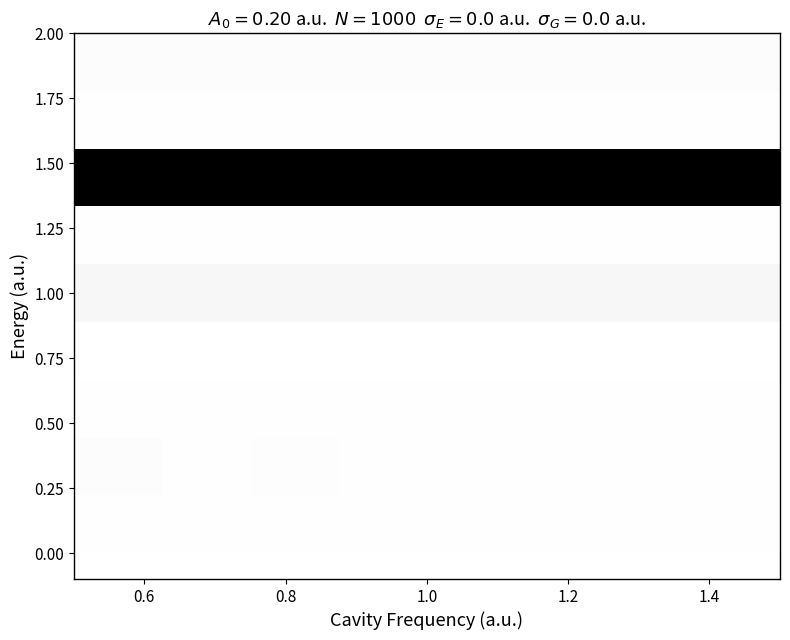

Count the number of data series in this chart.

9